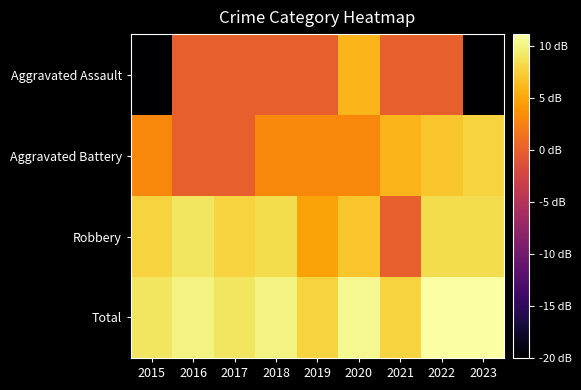

What is the difference between the highest and lowest values at 2021?

7.8